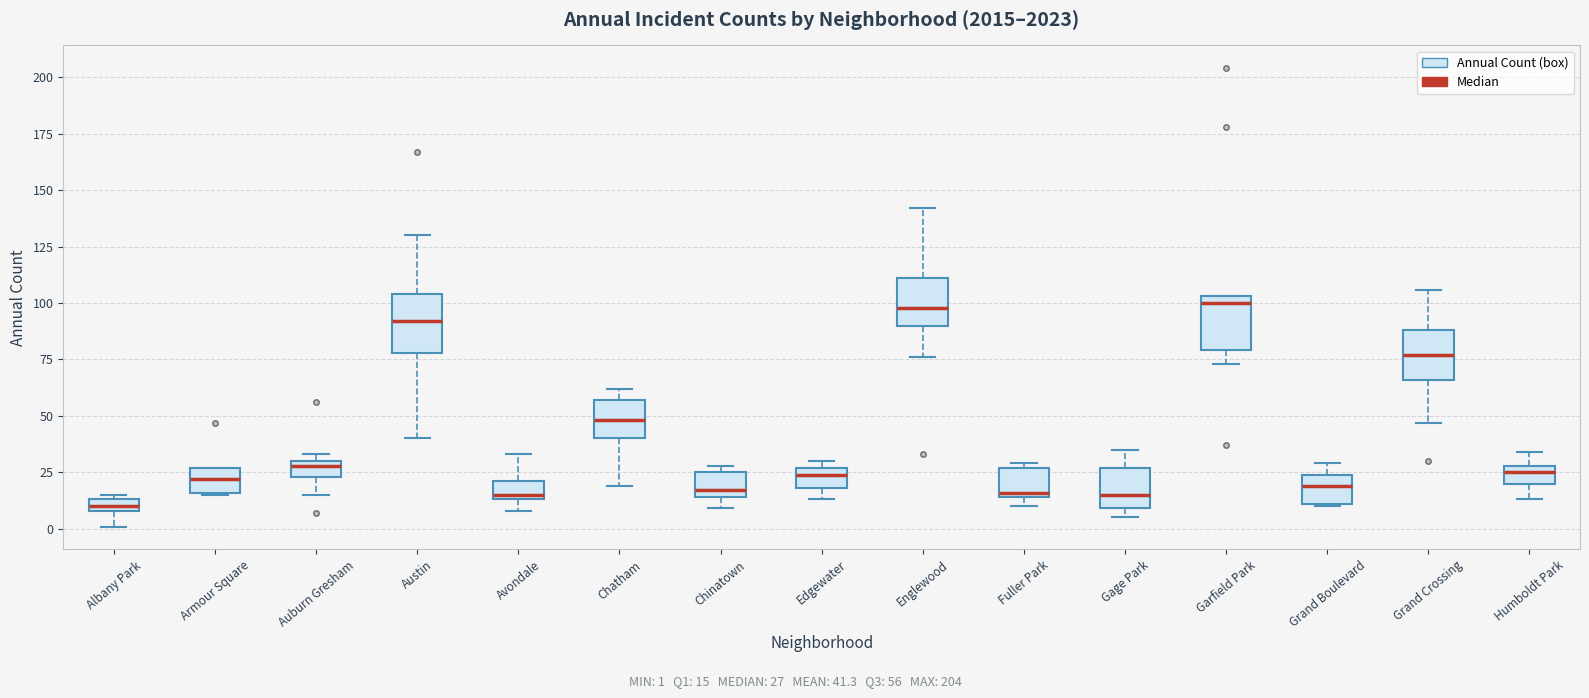

Where is the lower edge of the box for Avondale on the y-axis? The values are not printed on the chart, so give them approximately, as read against the axis.

15